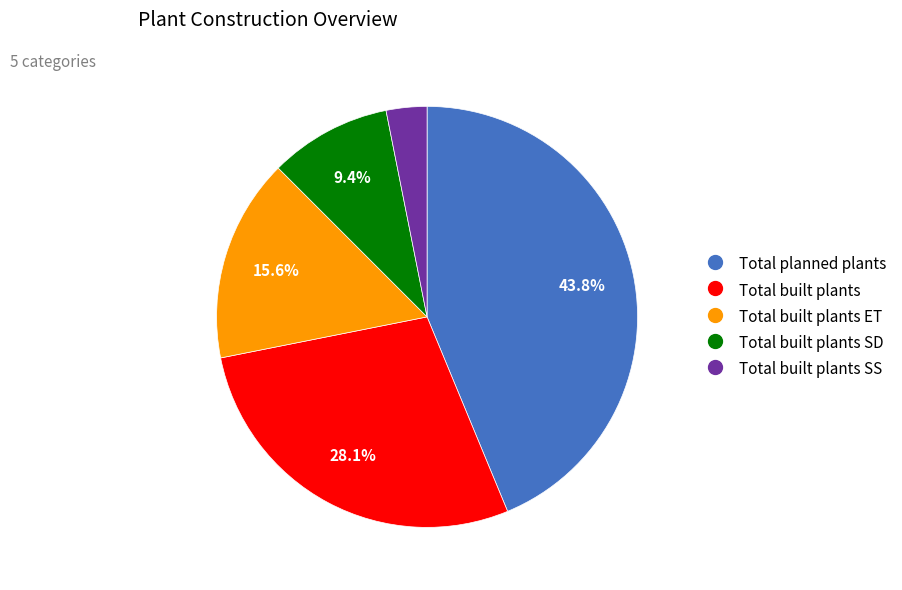

Is there a majority slice in this chart?

No